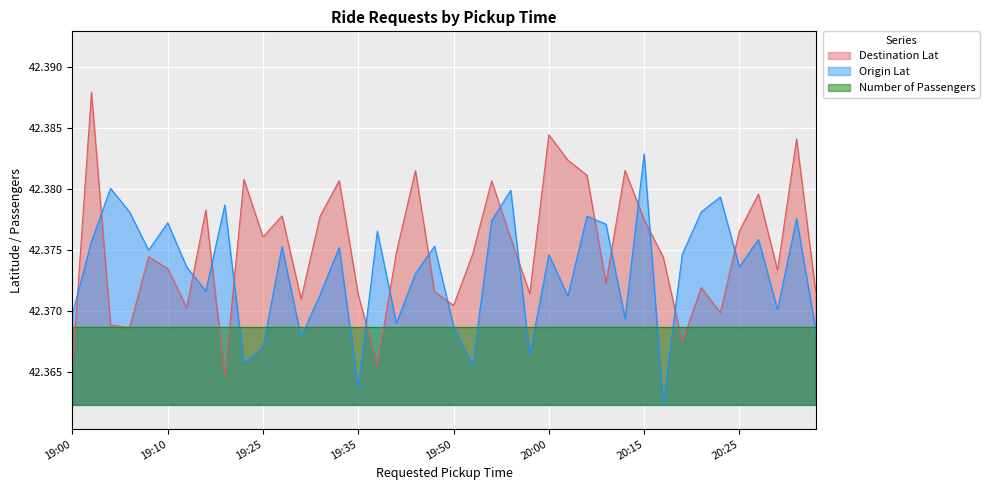

What are all the series names shown in the legend?

Destination Lat, Origin Lat, Number of Passengers